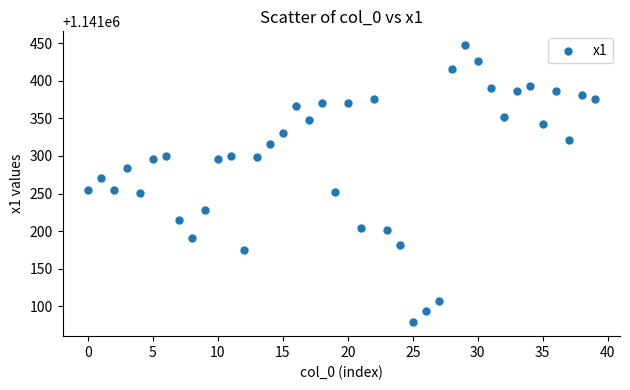

What is the range of Y values (max minus min)?

368.3